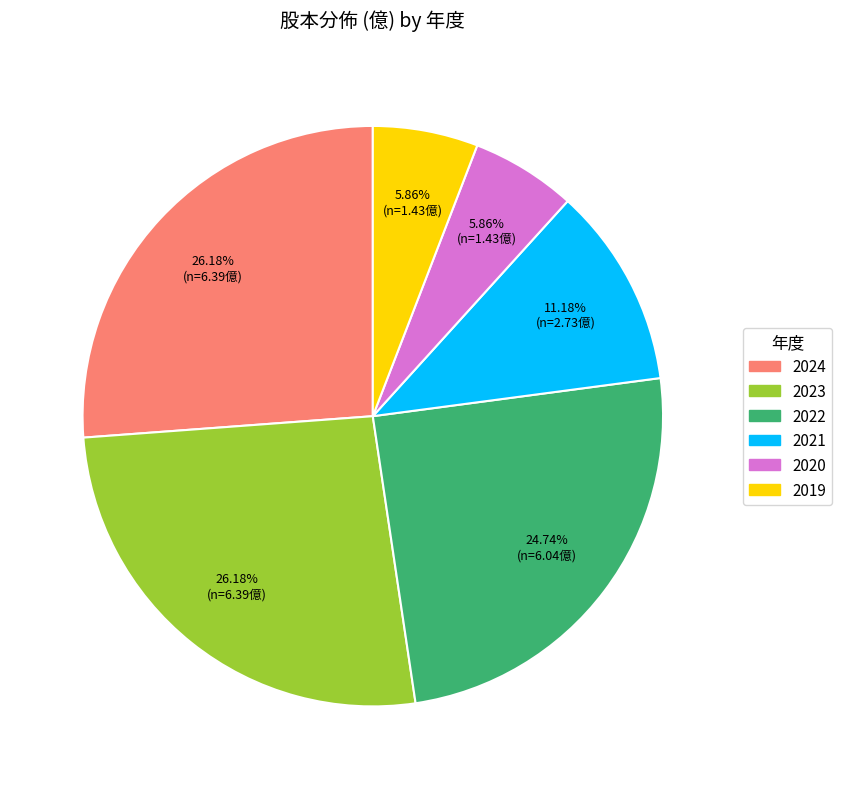

To the nearest percent, what portion does 2020 represent?

6%